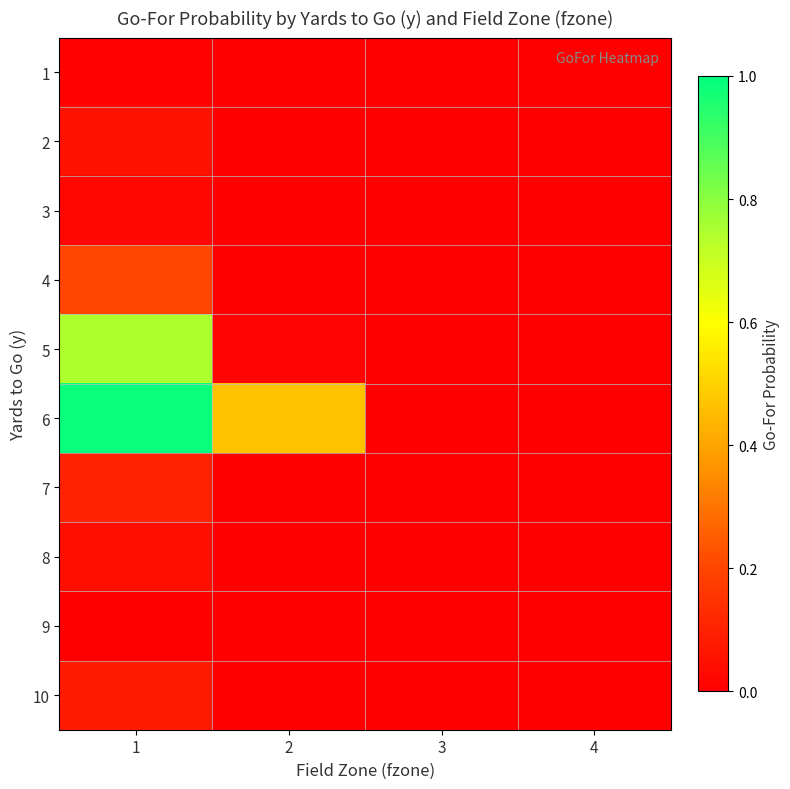

At which category is the sum across all series the highest?

1